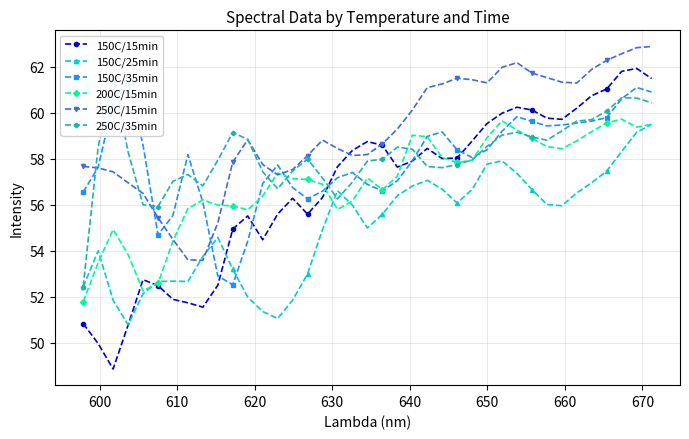

What is the value of the 250C/15min point at the 32nd from the left?

61.5